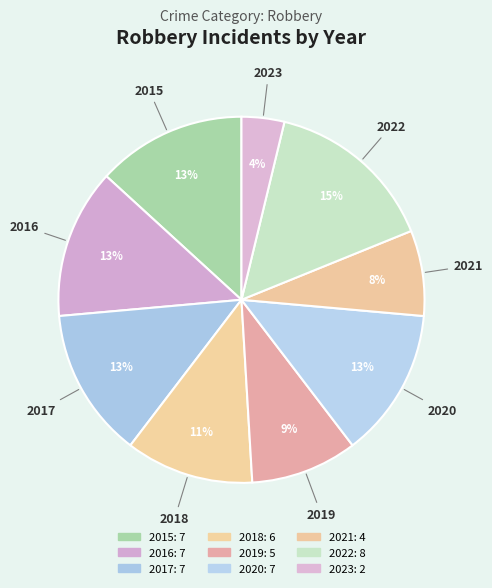

Rank the categories by value from lowest to highest.

2023, 2021, 2019, 2018, 2015, 2016, 2017, 2020, 2022